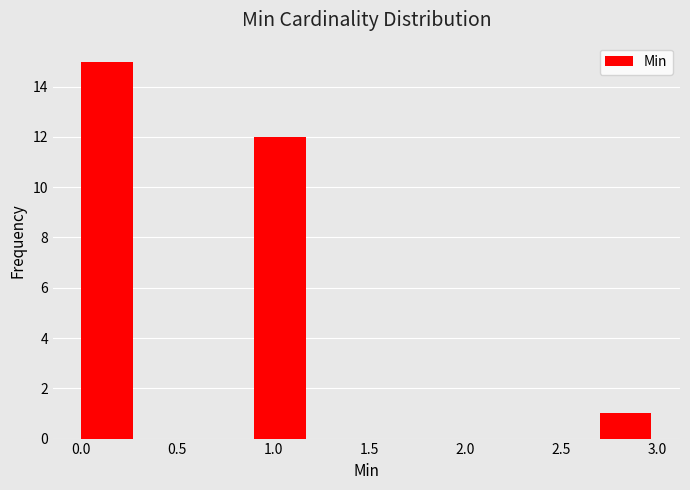

Reading left to right, transcribe this chart: for each bar, give the range it covers on the x-axis and its height. The values are not printed on the chart, so give them approximately, as read against the axis.

0.0 to 0.3: 15
0.3 to 0.6: 0
0.6 to 0.9: 0
0.9 to 1.2: 12
1.2 to 1.5: 0
1.5 to 1.8: 0
1.8 to 2.1: 0
2.1 to 2.4: 0
2.4 to 2.7: 0
2.7 to 3.0: 1